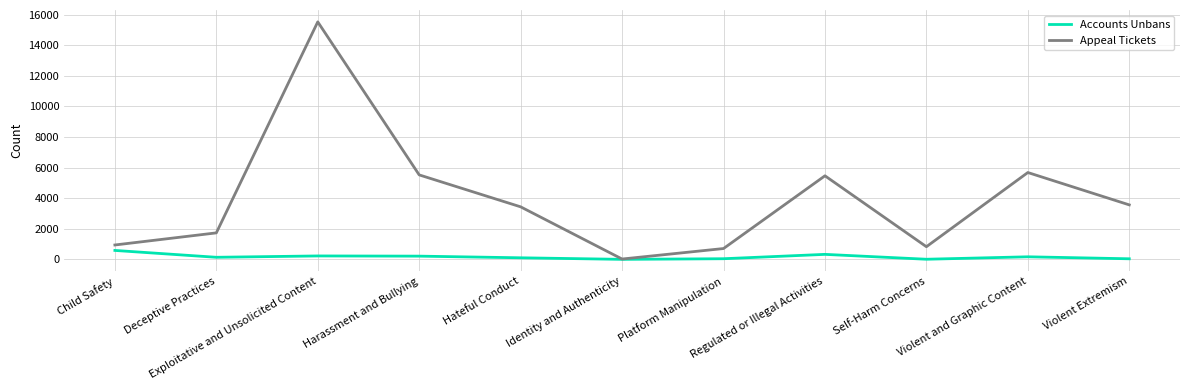

What position from the left is Regulated or Illegal Activities?

8